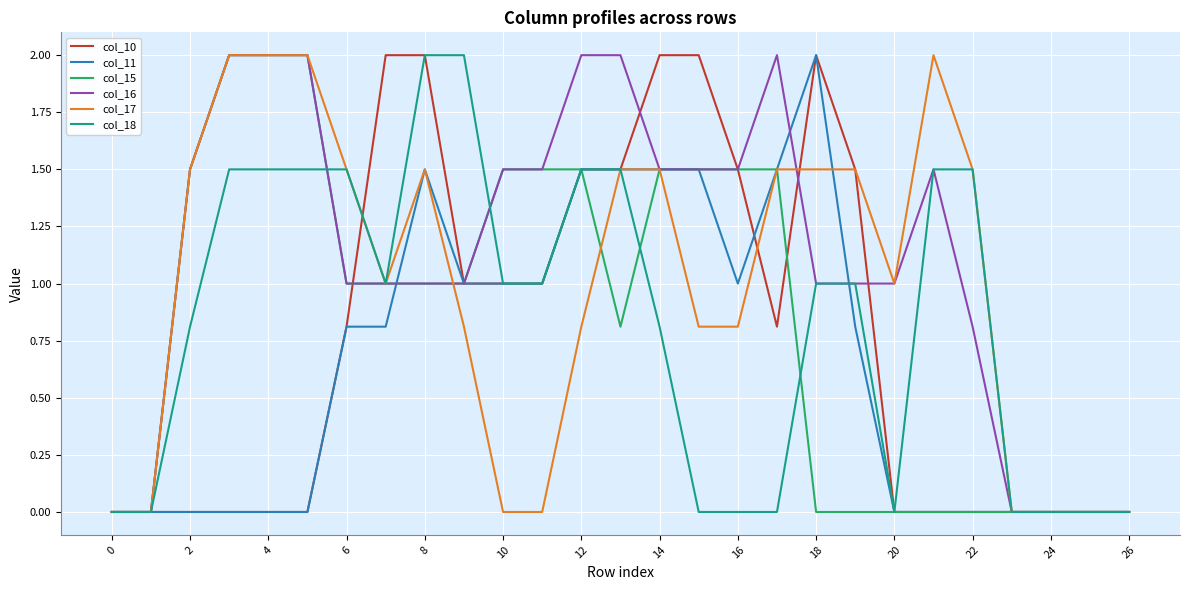

What is the highest value of the col_16 series?

2.0